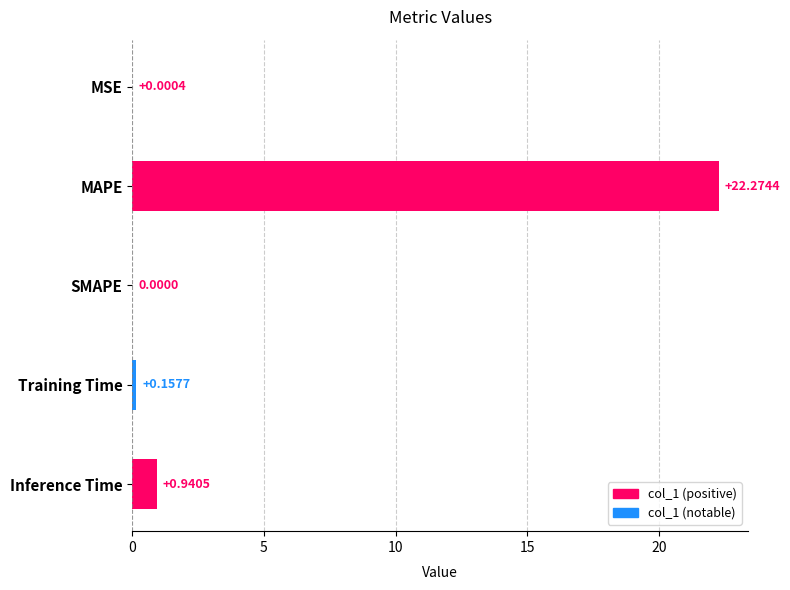

How many positive values are there?

4